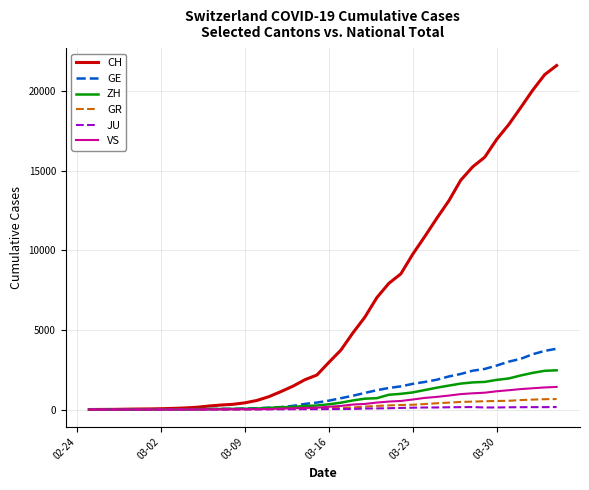

Which series has the widest spread of values?

CH